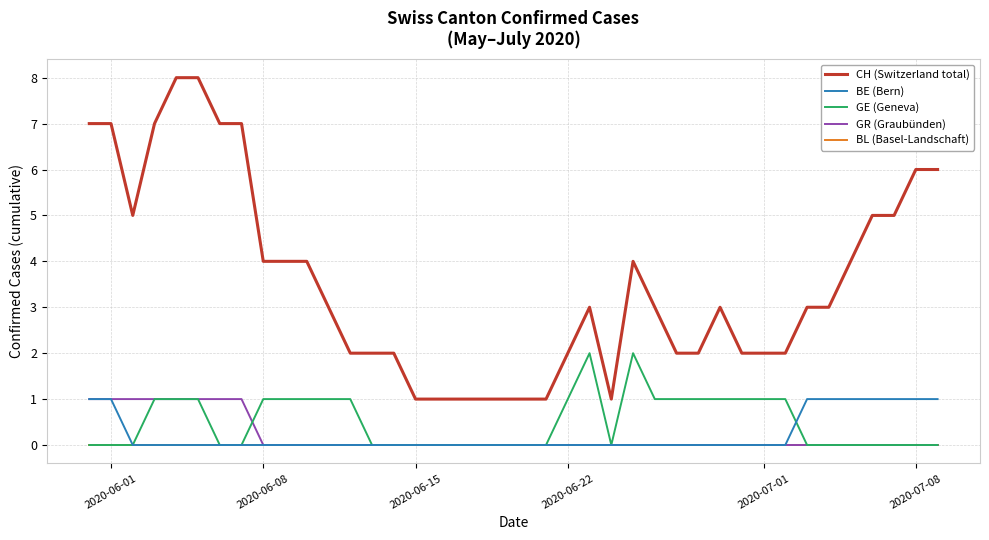

True or false: BL (Basel-Landschaft) and CH (Switzerland total) intersect in this chart.

False